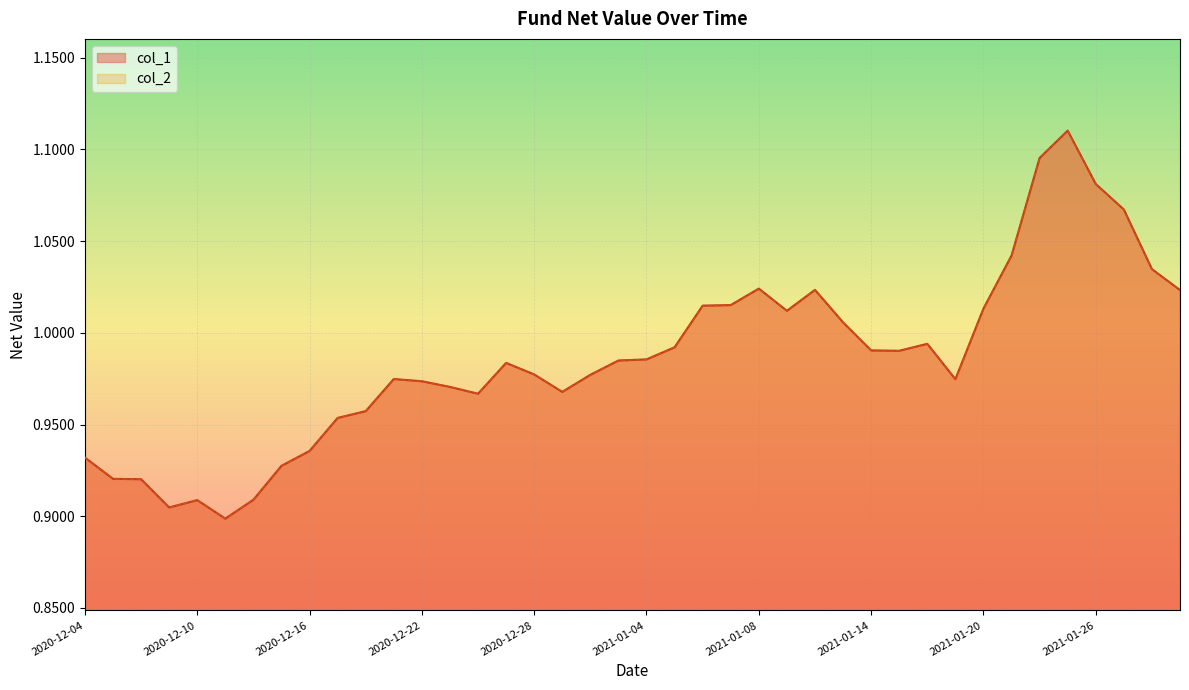

Is it true that col_1 equals 1.2 at 2020-12-09?

False